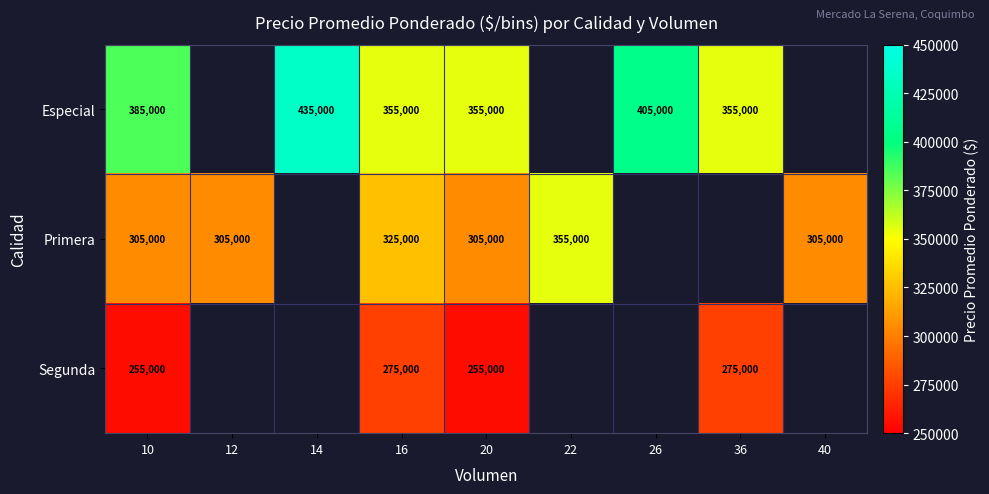

The value of Especial at 10 is 385000. True or false?

True